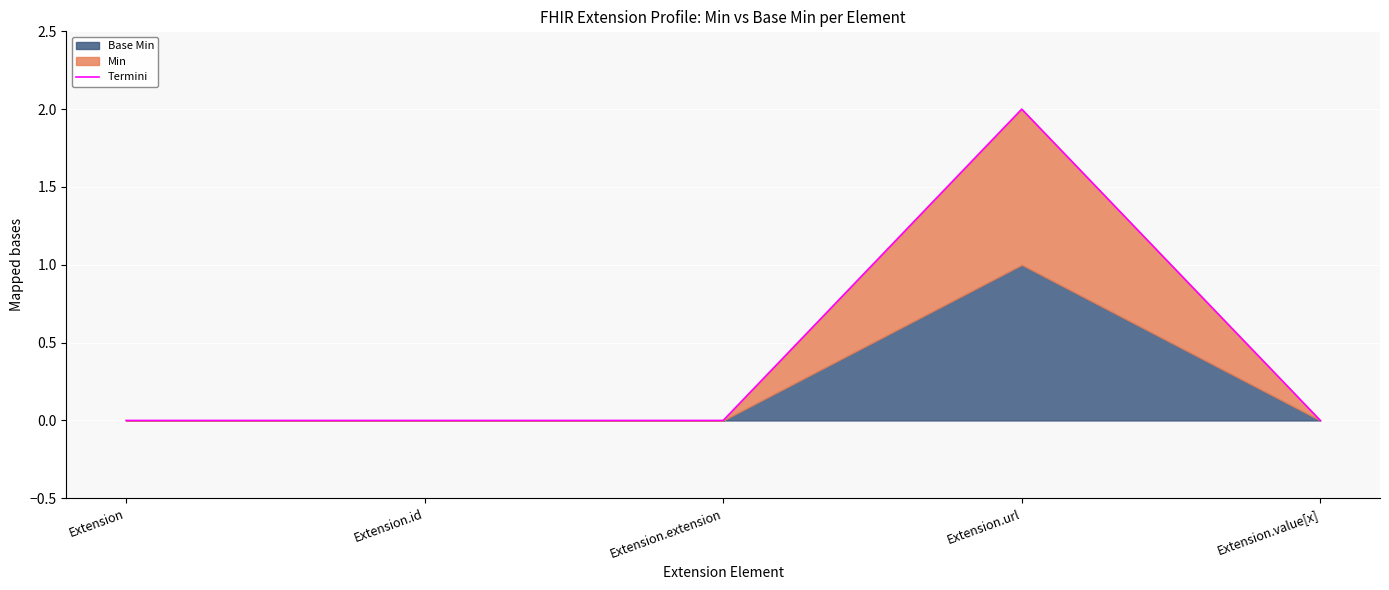

At which label is the value closest to 1?

Extension